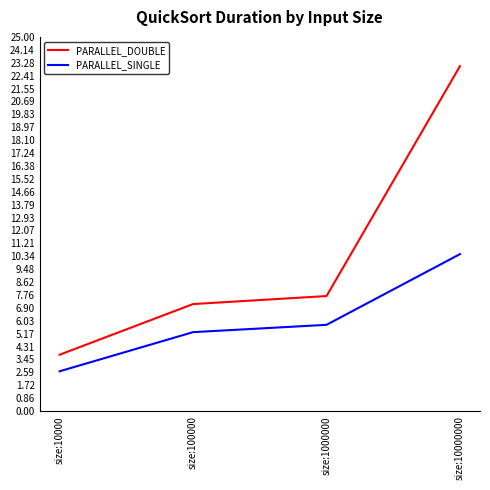

Which series changed the most between size:100000 and size:10000000?

PARALLEL_DOUBLE